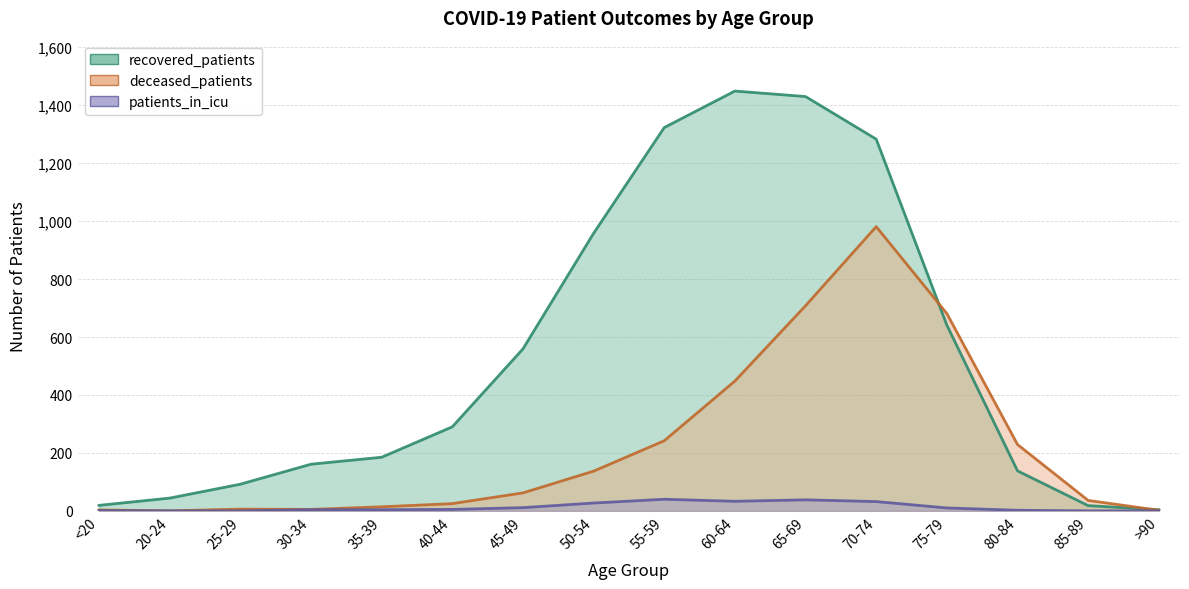

The patients_in_icu series shows 2 at <20. True or false?

False